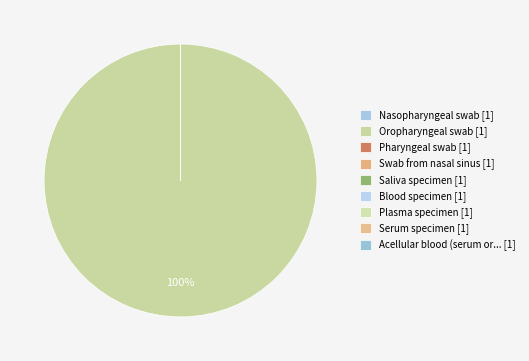

How many segments does this pie chart have?

9